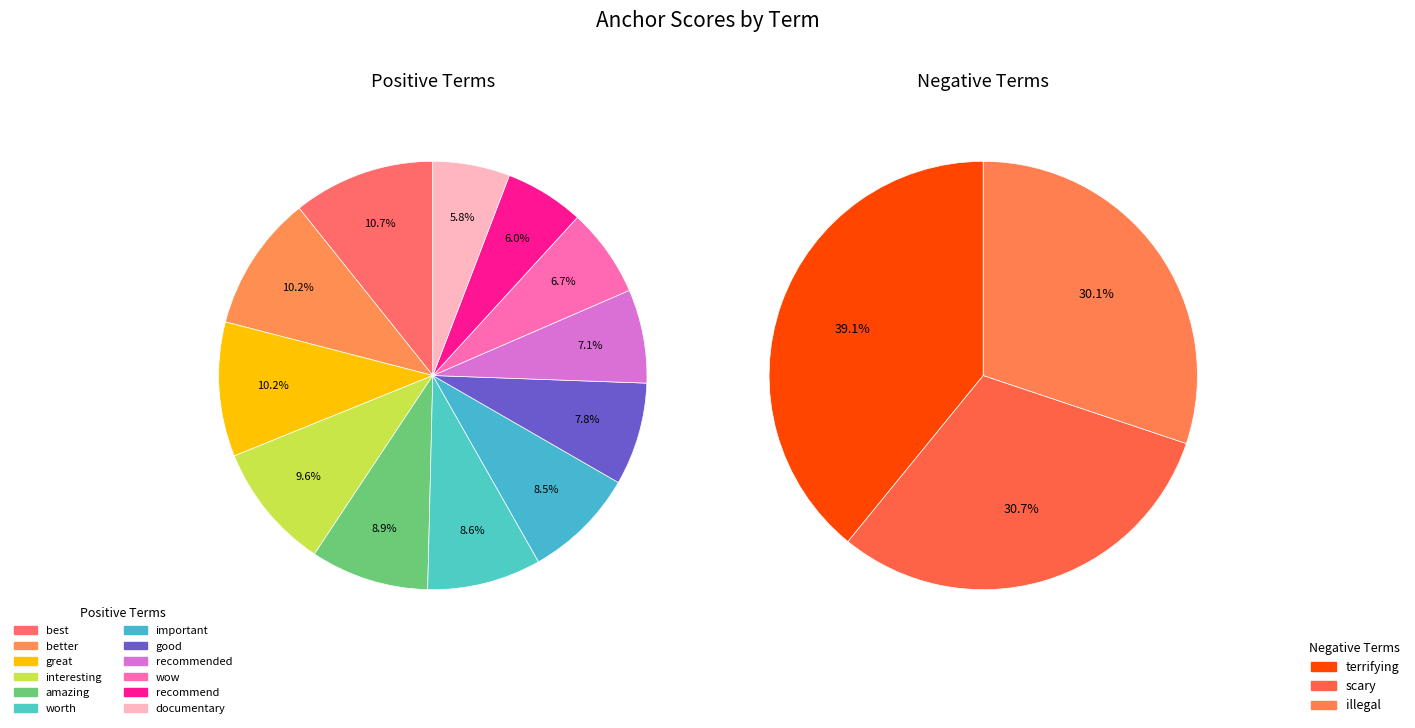

Which slice is the largest?

best